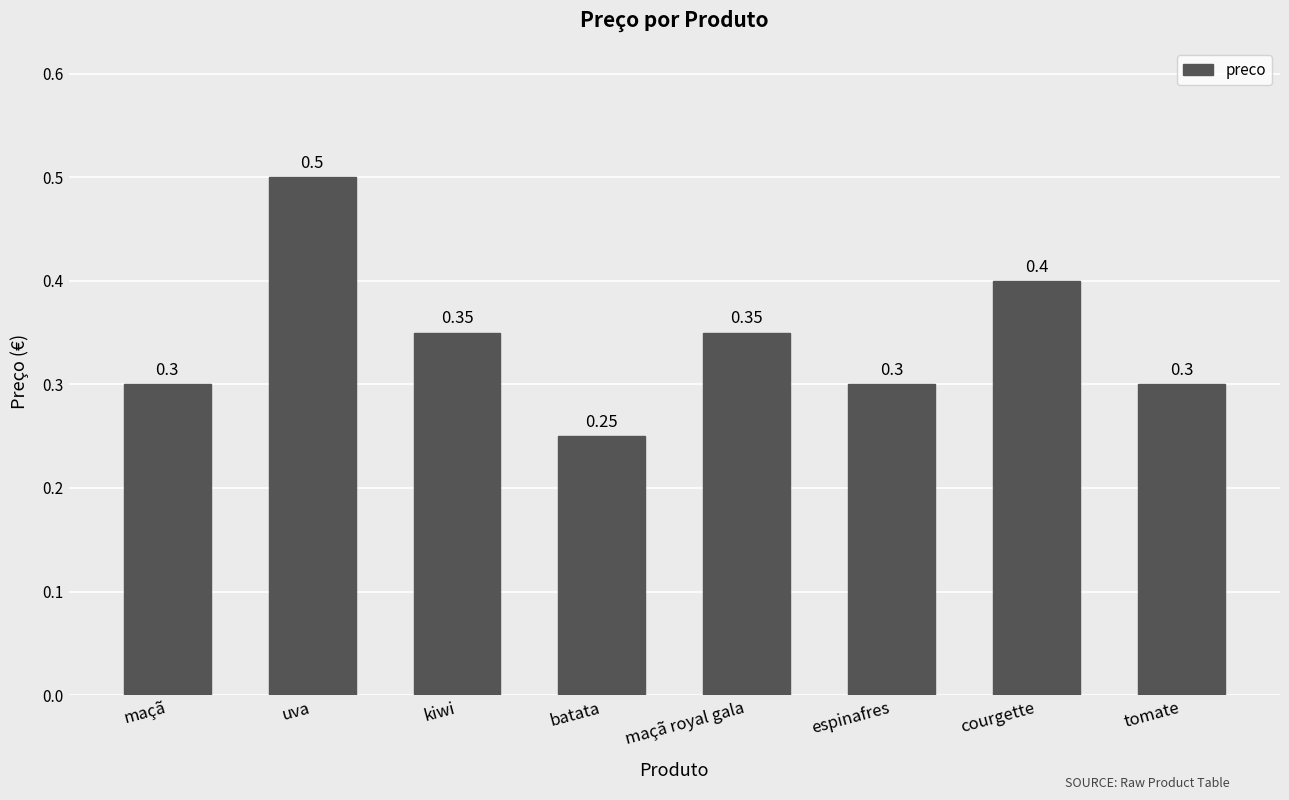

What is the difference between the values at batata and maçã royal gala?

0.1